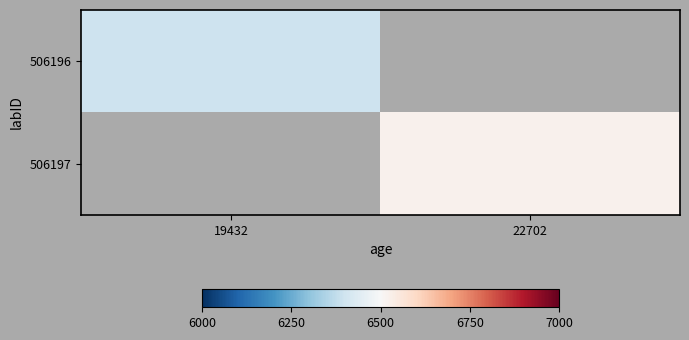

What is the smallest value displayed?

6397.5